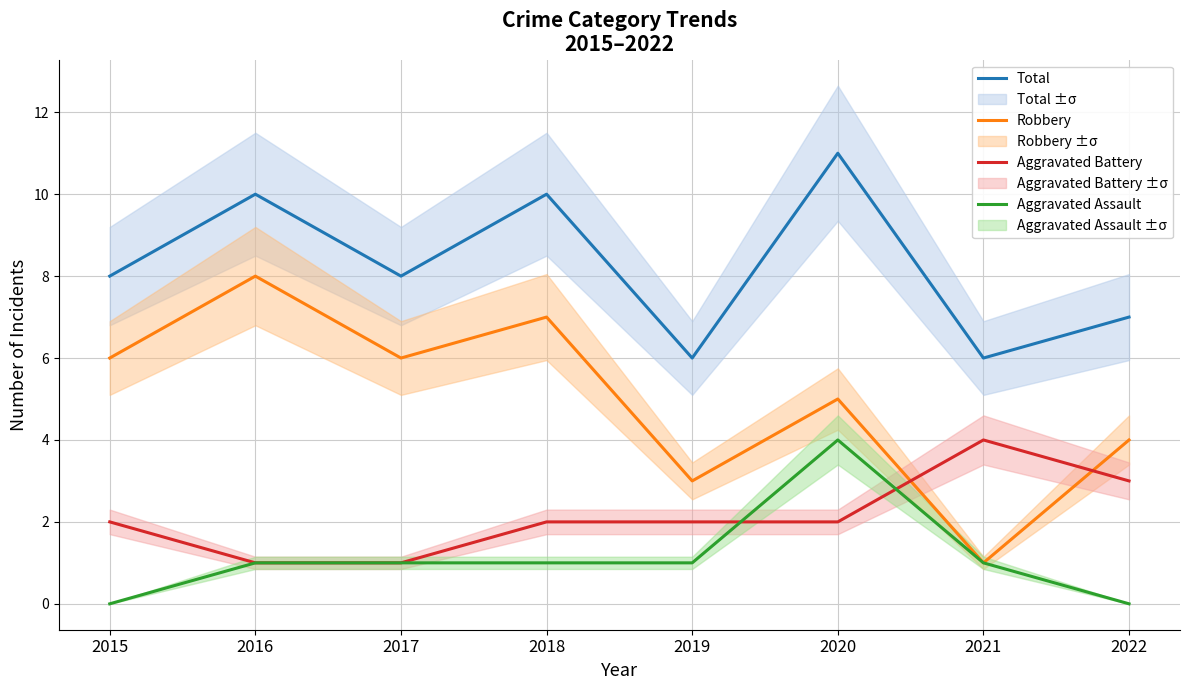

Is the value of Robbery at 2022 greater than the value of Aggravated Battery at 2019?

Yes